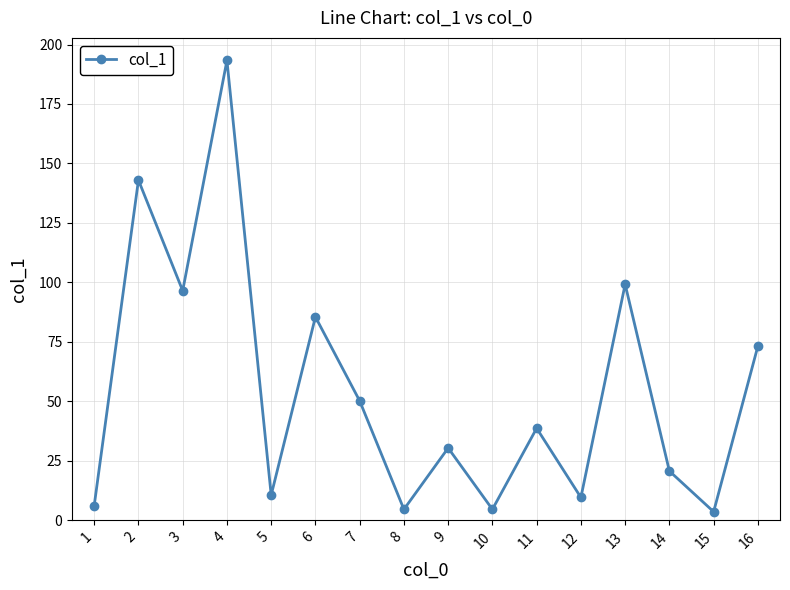

Reading left to right, list all the values displayed in this chart.

1=6.2	2=143.0	3=96.5	4=193.3	5=10.6	6=85.5	7=50.2	8=4.6	9=30.4	10=4.6	11=38.7	12=9.6	13=99.2	14=20.7	15=3.6	16=73.2